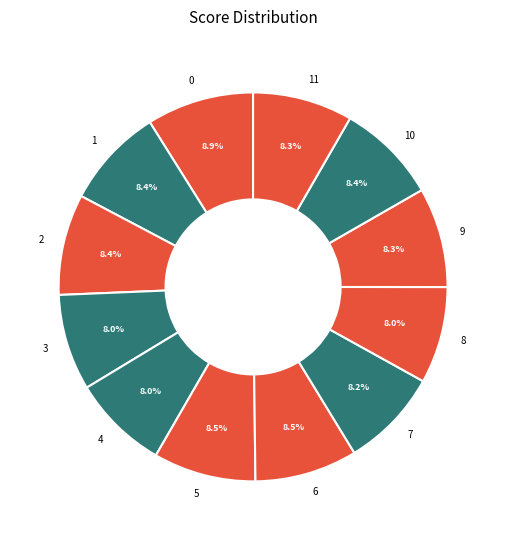

Is it true that 5 is 9% of the pie?

True